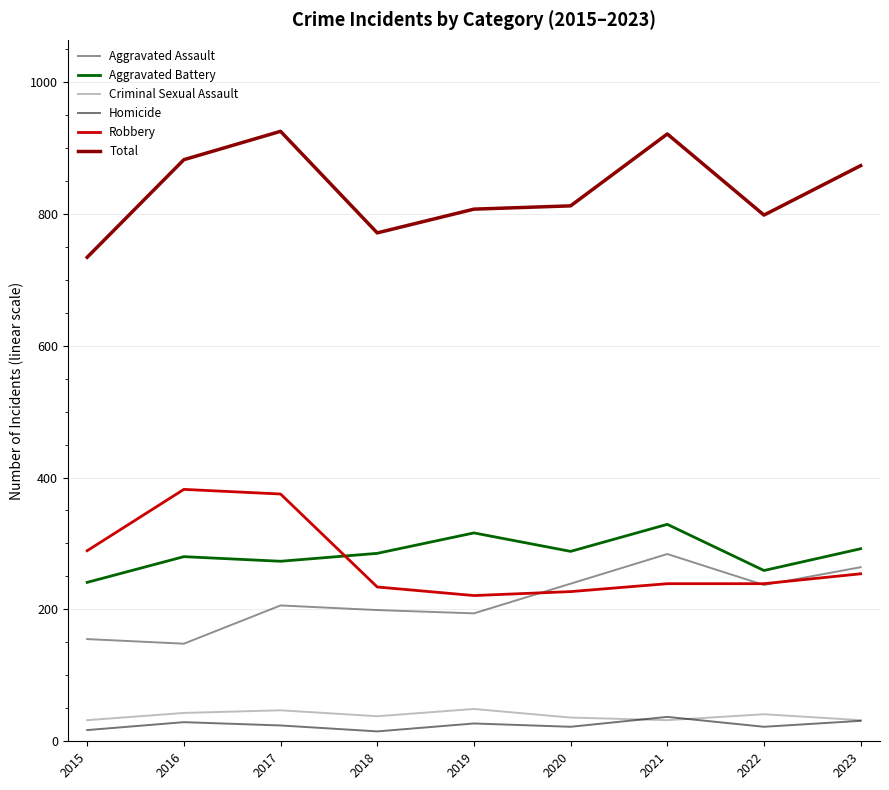

True or false: Homicide and Robbery intersect in this chart.

False